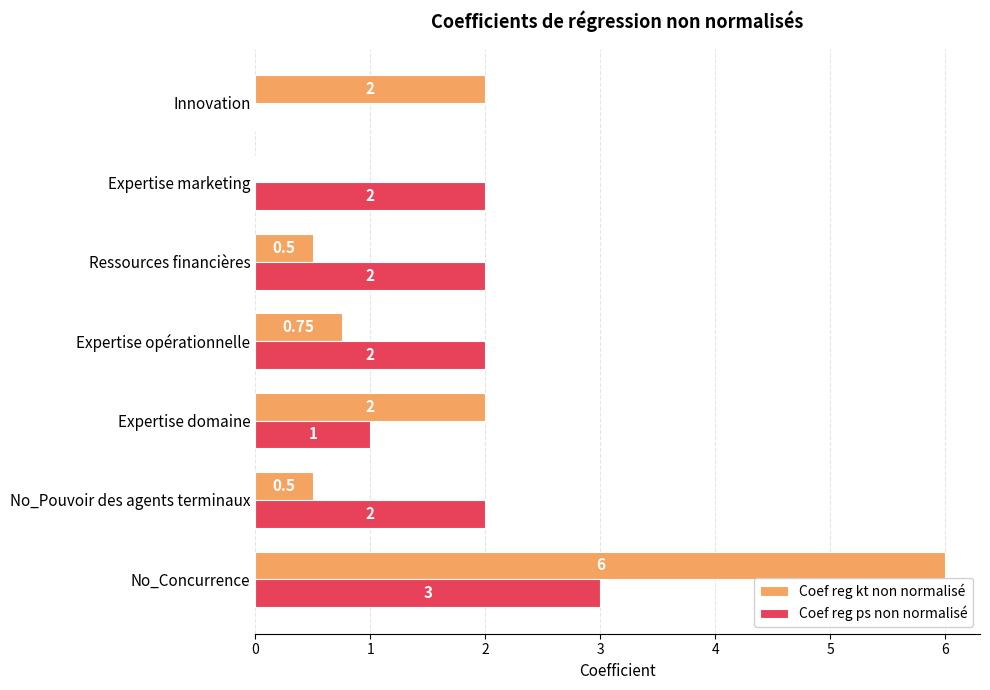

Is the value of Coef reg ps non normalisé at Ressources financières greater than the value of Coef reg kt non normalisé at Expertise opérationnelle?

Yes